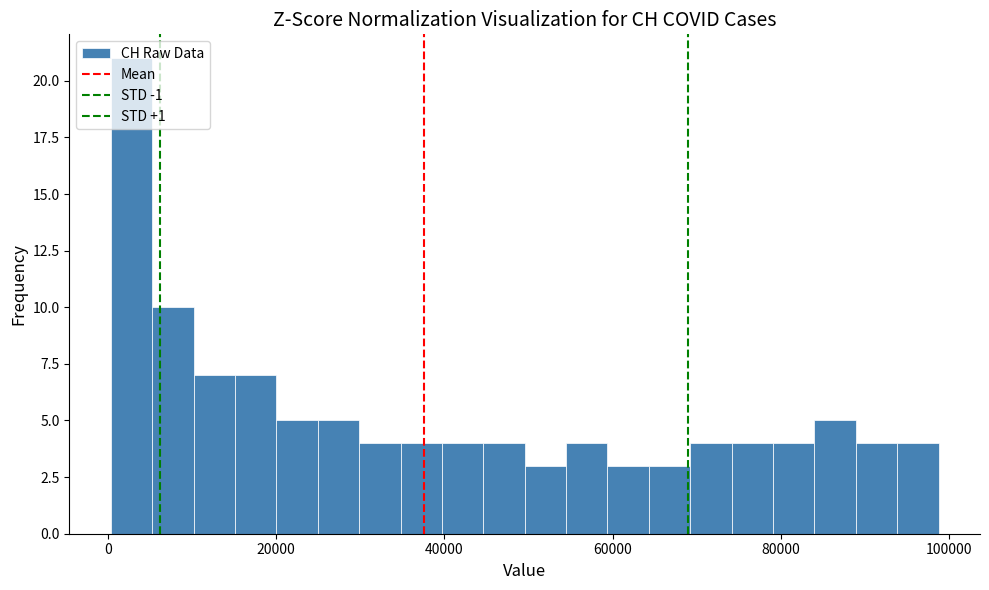

Around what value on the x-axis is the tallest bar? Give the approximate position of its centre, as read against the axis.

2000